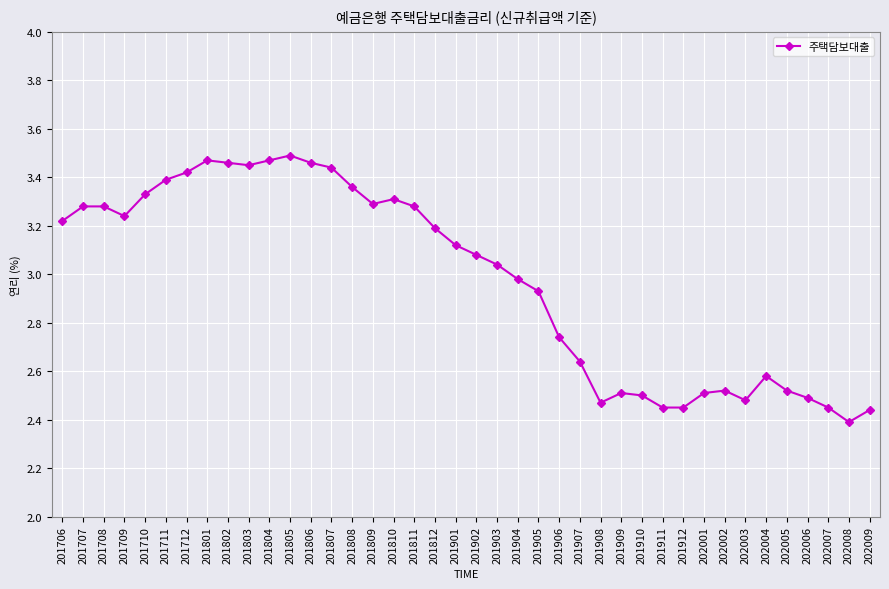

True or false: the data shows 3.5 at 201806.

True